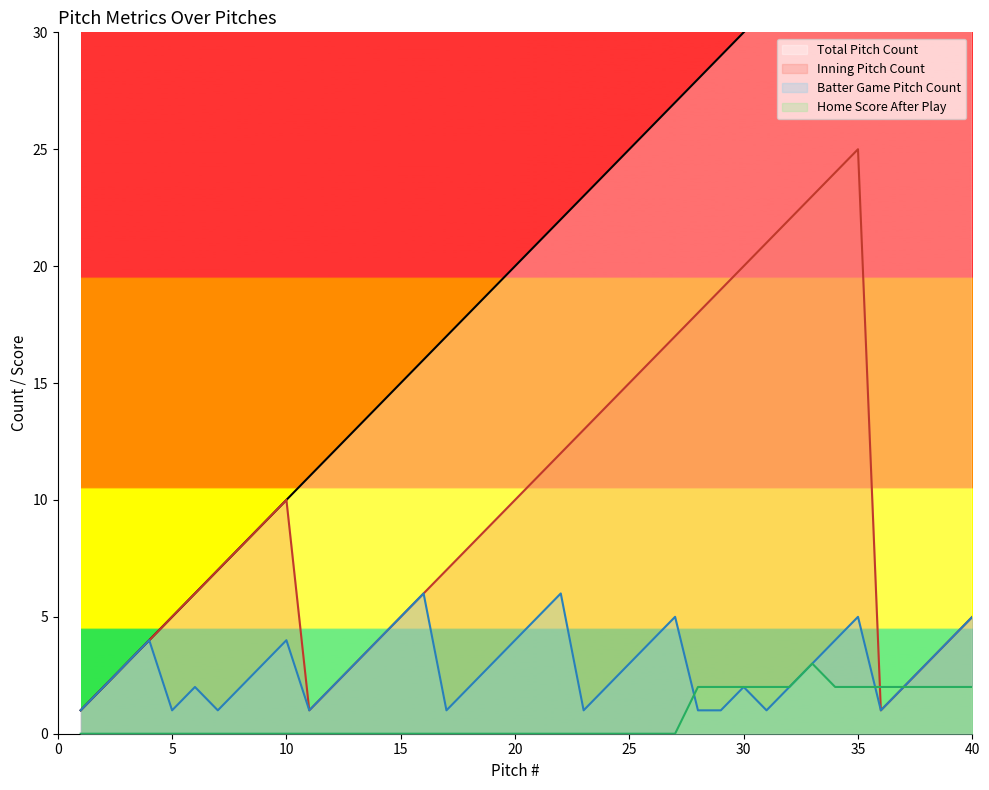

True or false: Home Score After Play has more than 1 interior local peaks.

False